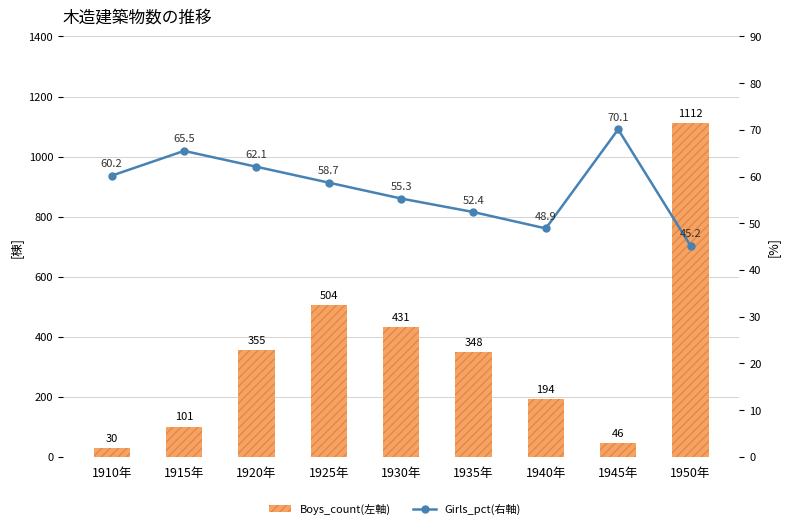

At which label is Girls_pct(右軸) closest to 57?

1925年